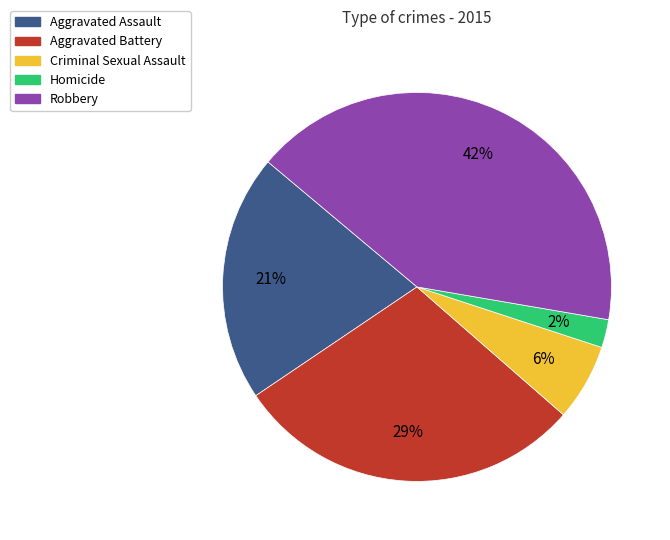

Is it true that Aggravated Assault is 12% of the pie?

False